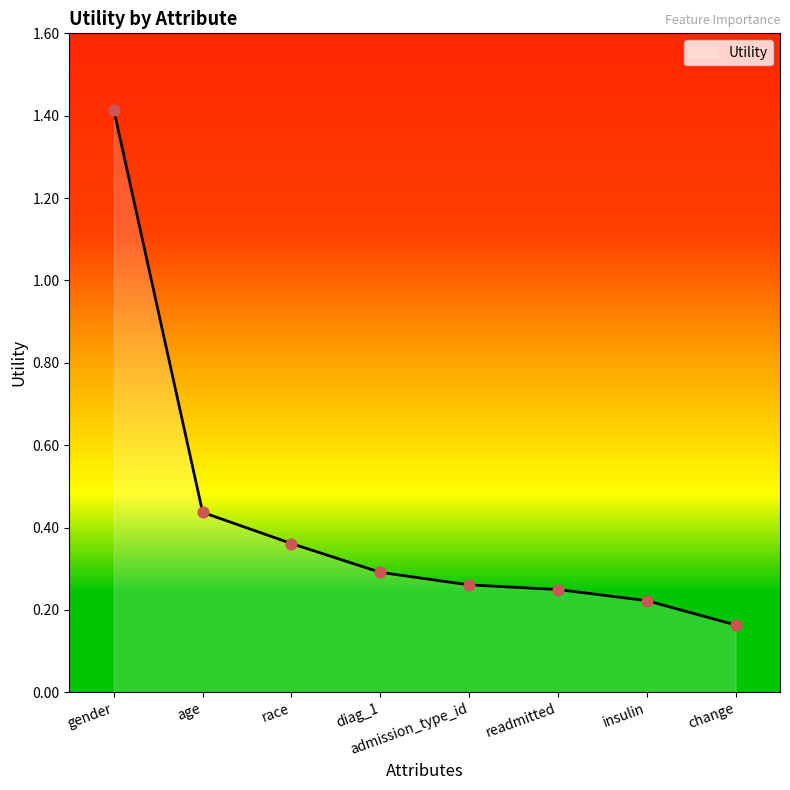

Which has a higher value, admission_type_id or change?

admission_type_id